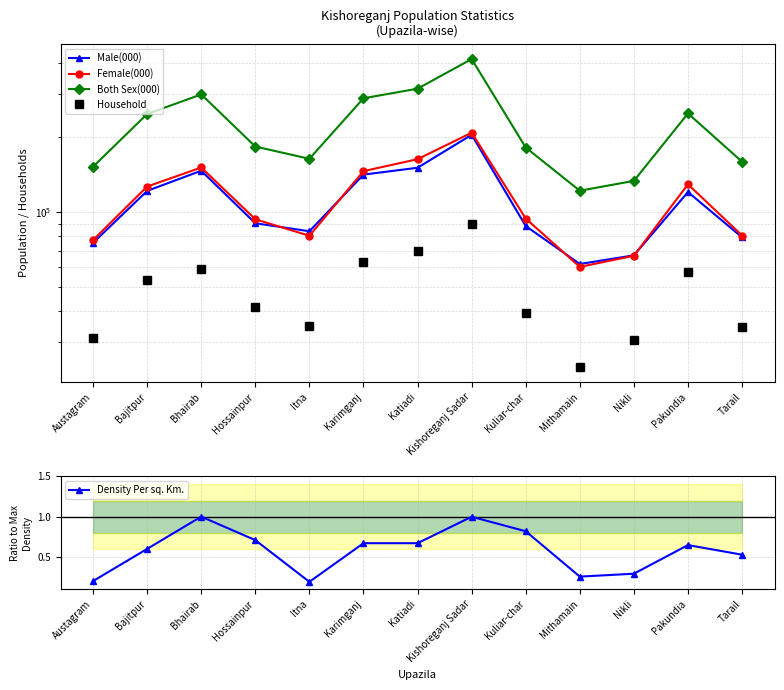

What is the total value across all series at Hossainpur?

409144.7